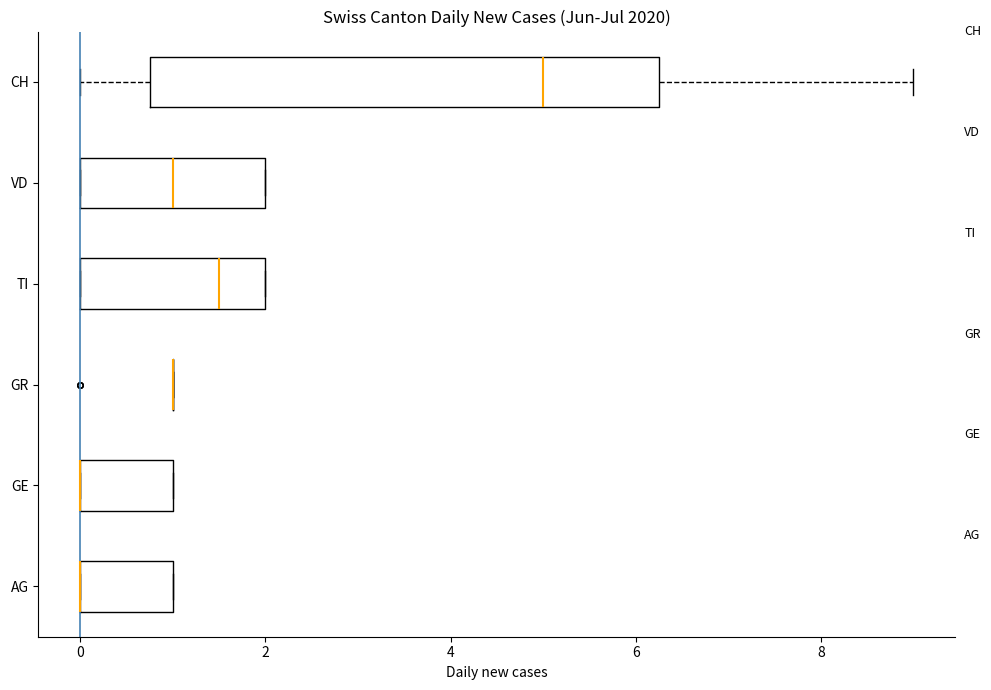

Which box is the widest, from its left edge to its right edge?

CH